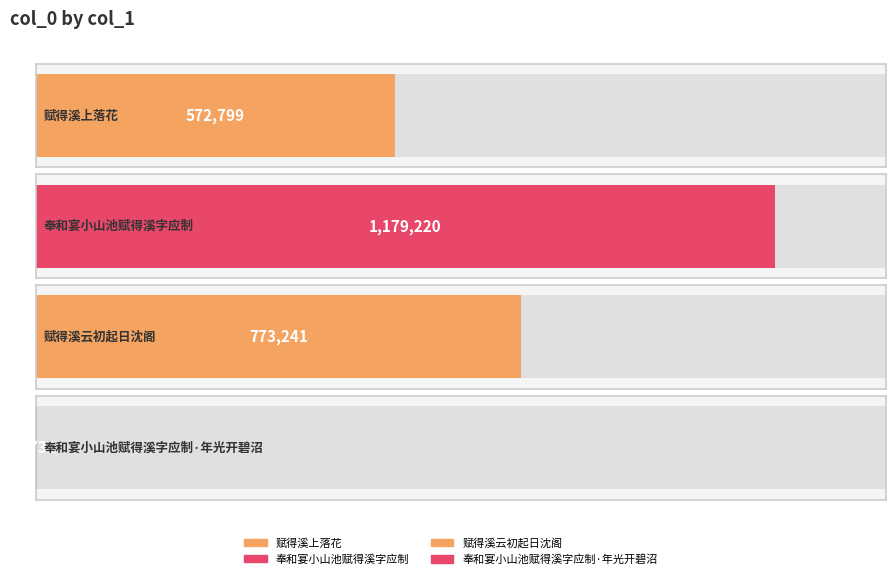

List the labels in order of value, smallest first.

奉和宴小山池赋得溪字应制·年光开碧沼, 赋得溪上落花, 赋得溪云初起日沈阁, 奉和宴小山池赋得溪字应制